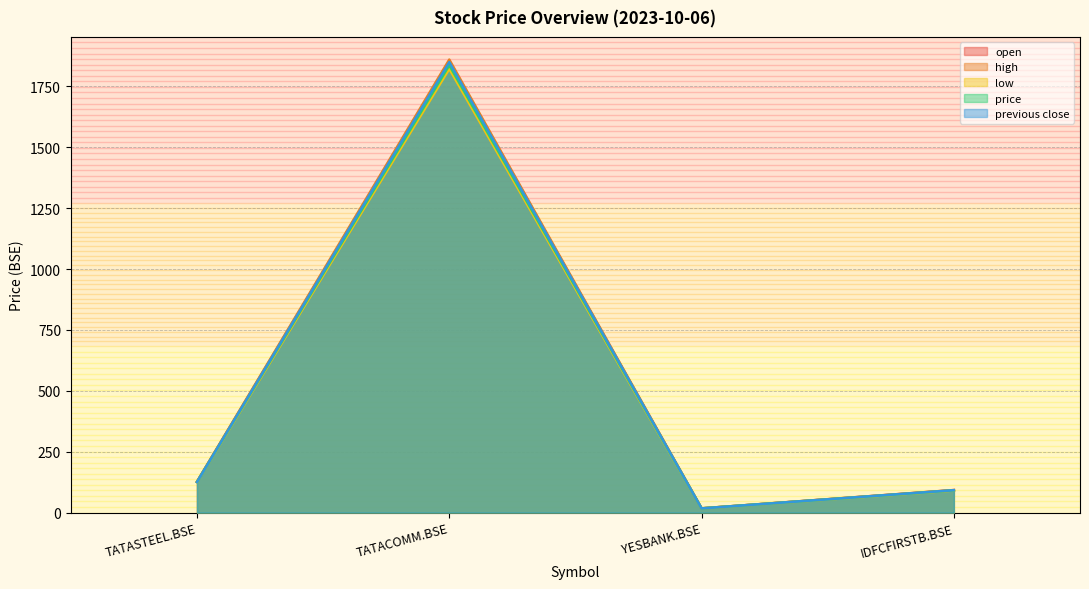

True or false: open and previous close intersect in this chart.

False